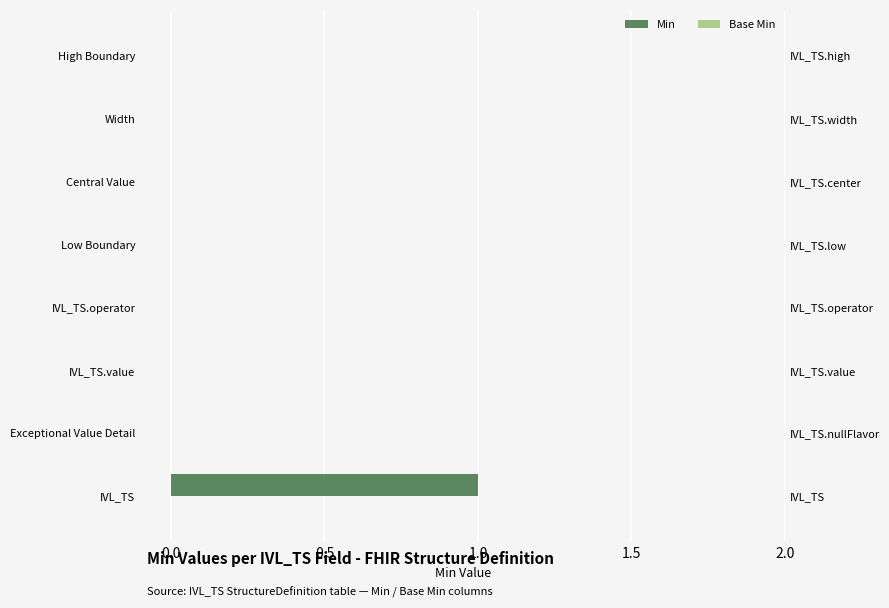

Between High Boundary and Central Value, which is larger?

High Boundary